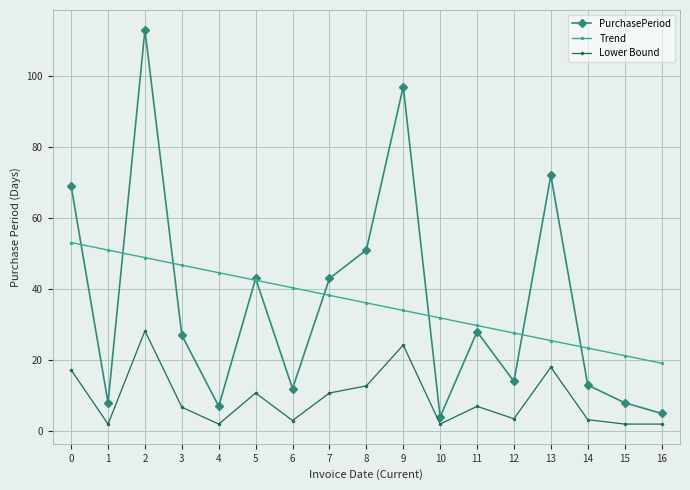

What is the value of the Trend point at the 8th from the left?

38.2